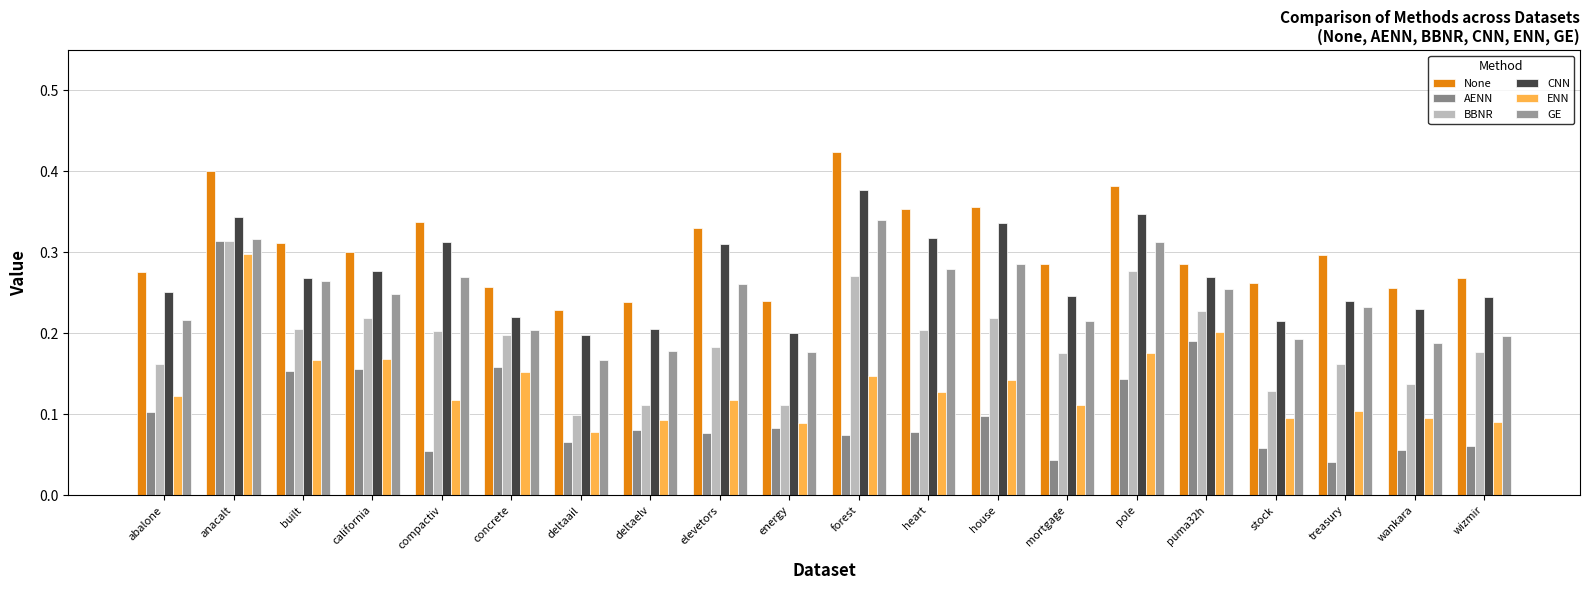

At which category is the sum across all series the highest?

anacalt